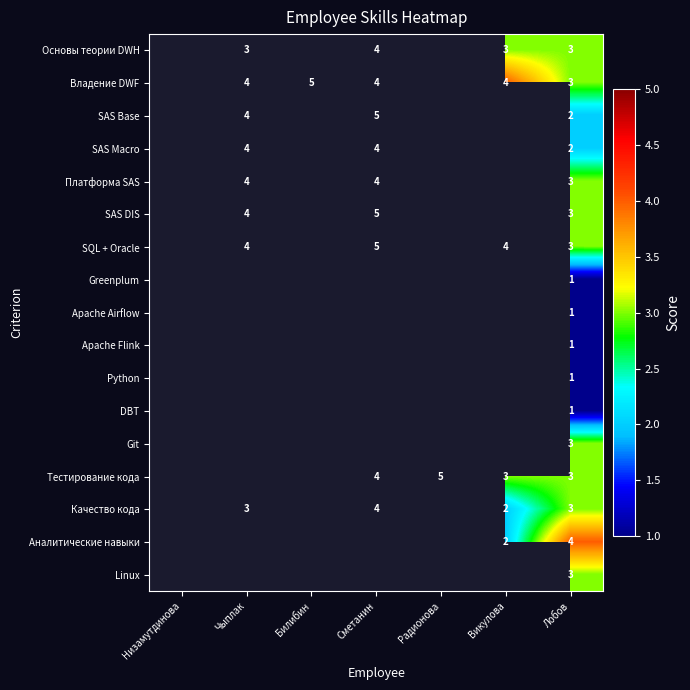

What is the difference between the highest and lowest values at Лобов?

3